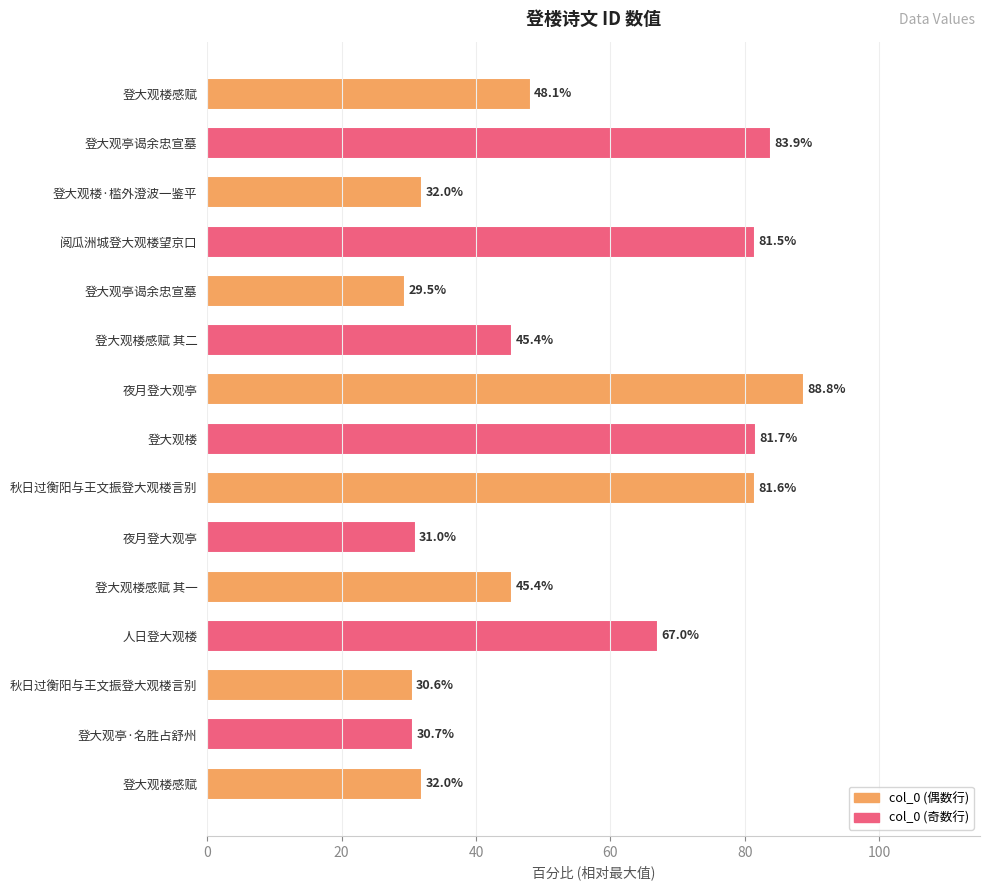

Does the chart contain any negative values?

No